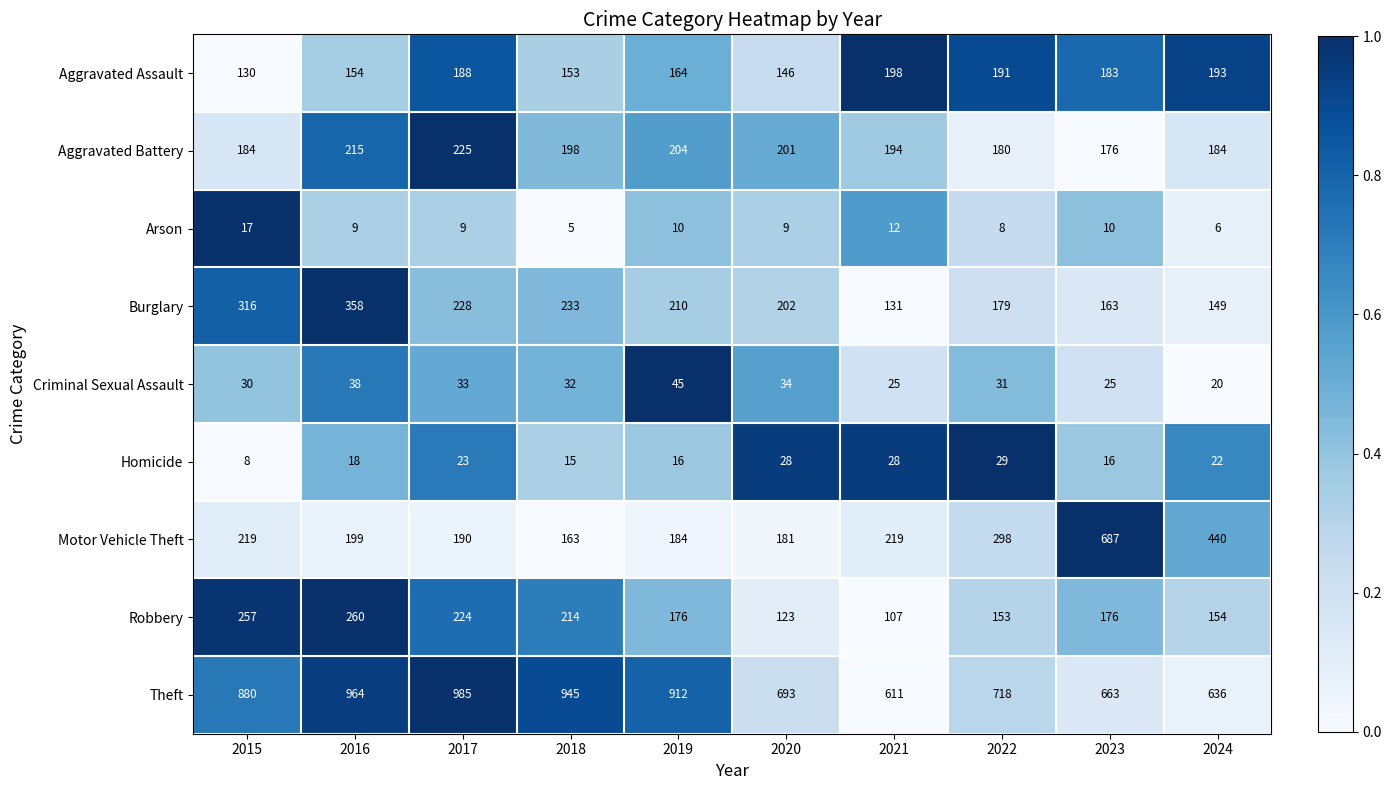

At which category does the chart reach its minimum across all series?

2018